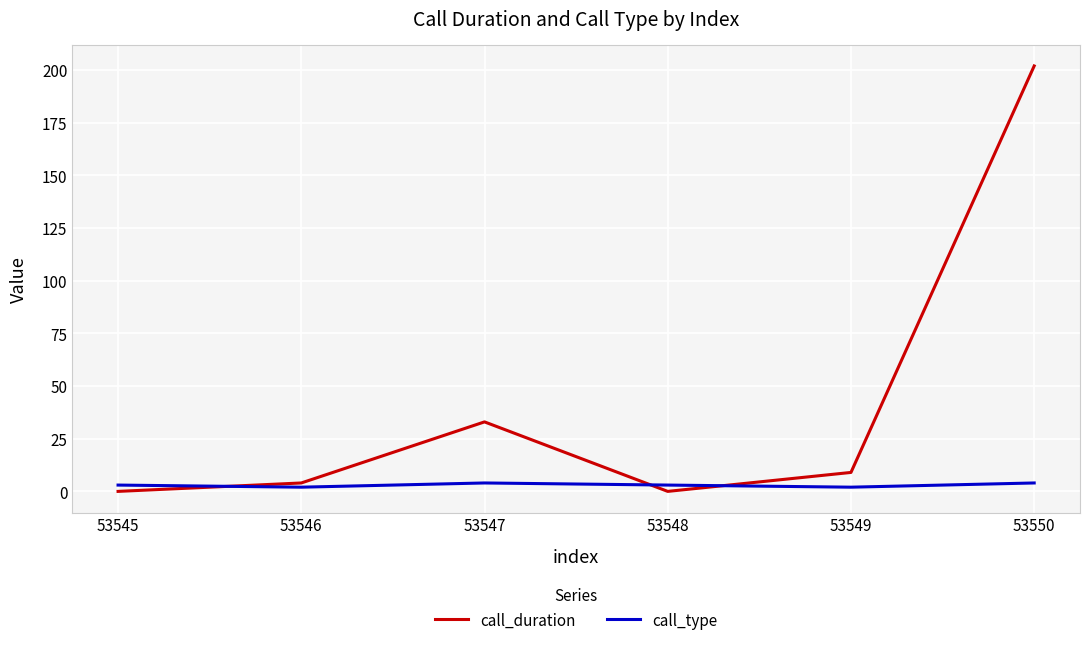

Where is call_duration nearest to the value 101?

53547